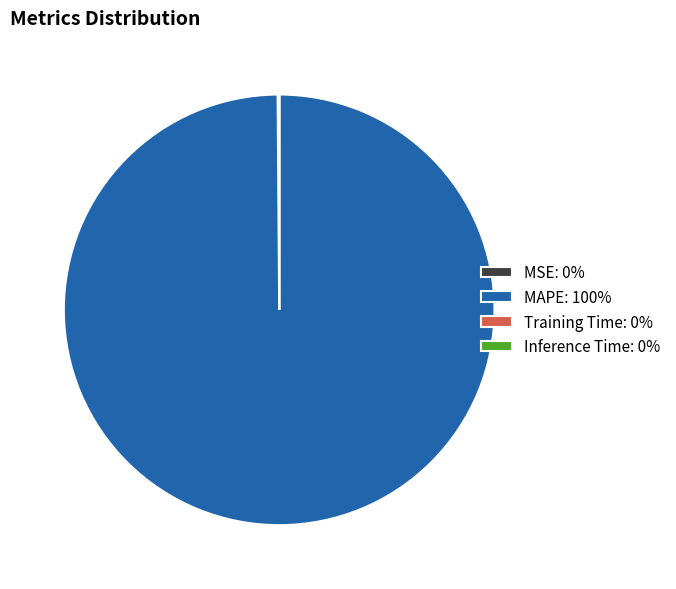

Does any single category account for the majority?

Yes